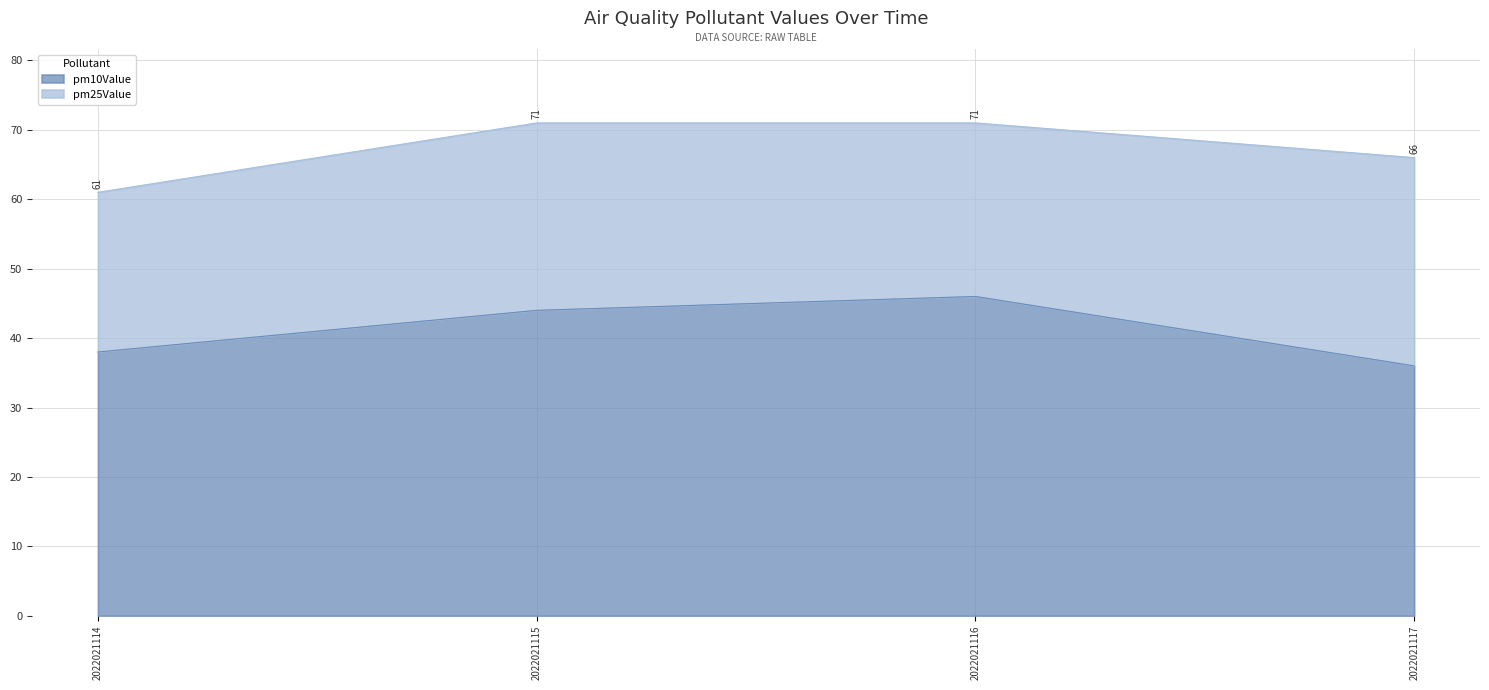

Which category has the highest value in the pm10Value series?

2022021116